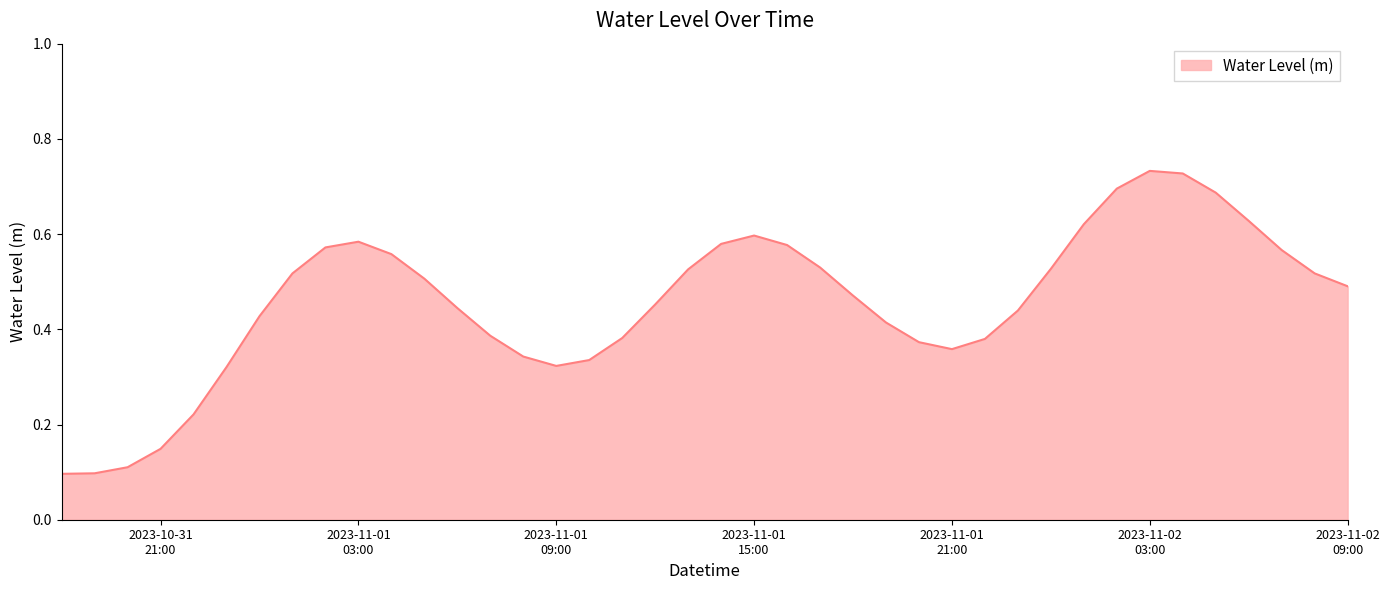

Where is the first local maximum?

2023-11-01
03:00